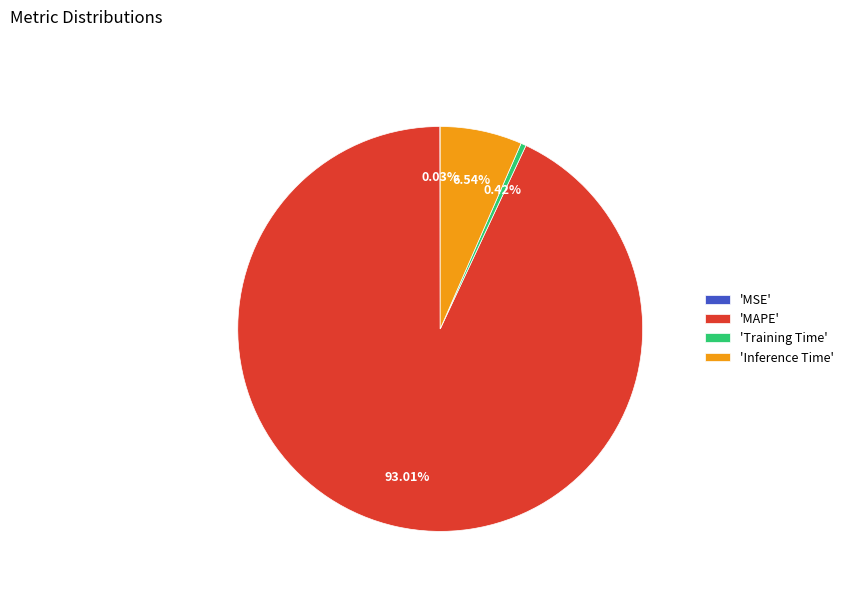

Does any single category account for the majority?

Yes